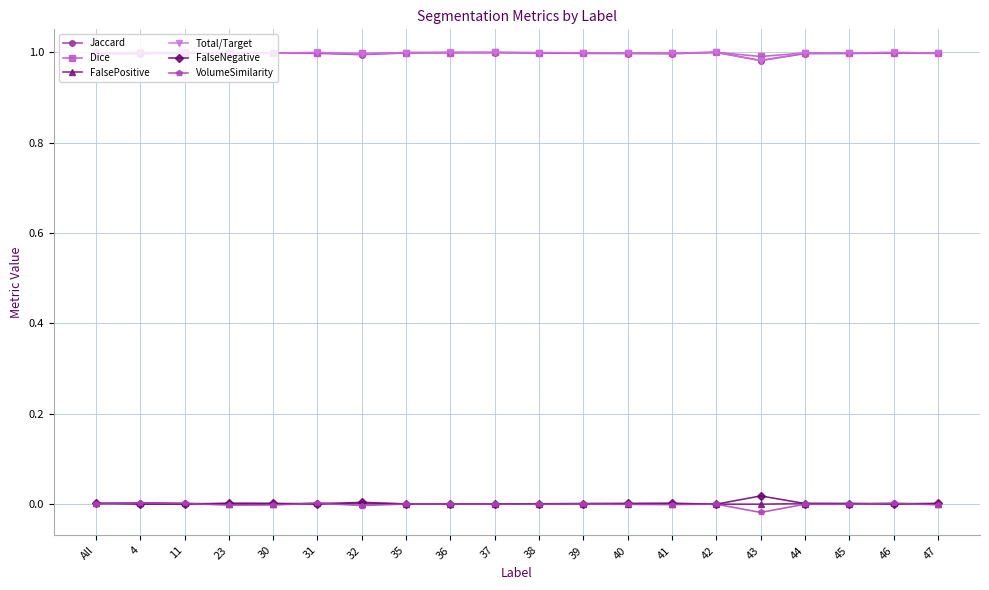

The value of FalseNegative at All is 0.0. True or false?

True